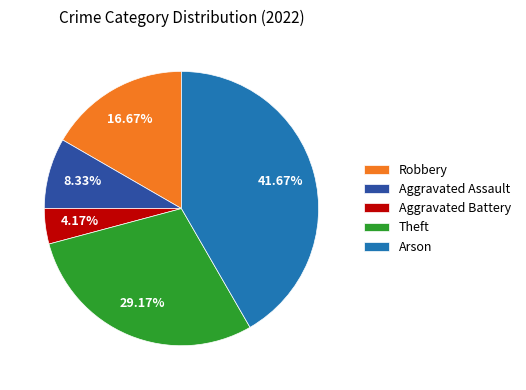

Which slice is the largest?

Arson